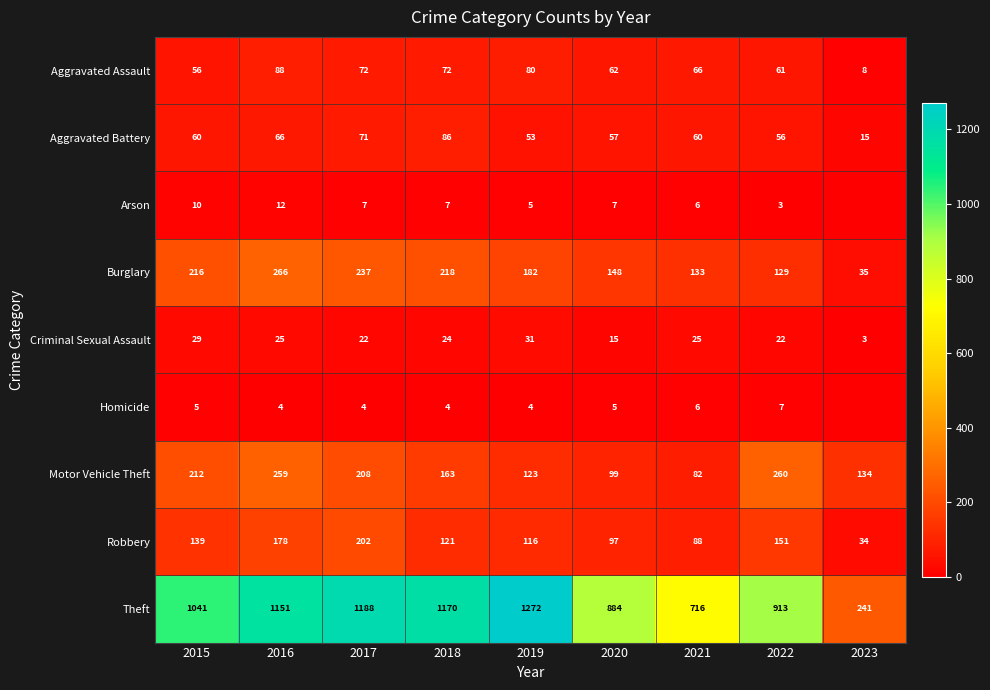

True or false: Aggravated Battery has a value of 66 at 2016.

True